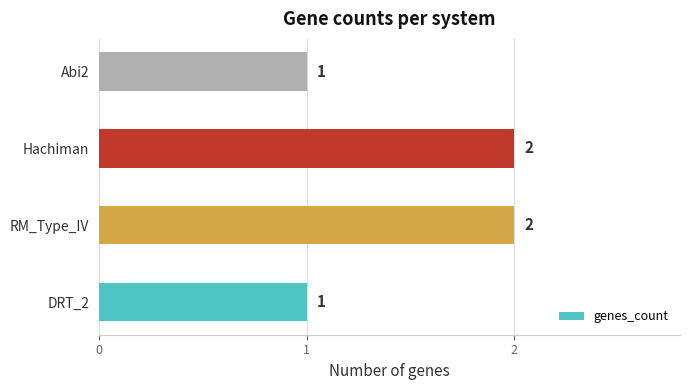

The chart shows a value of 2 at RM_Type_IV. True or false?

True